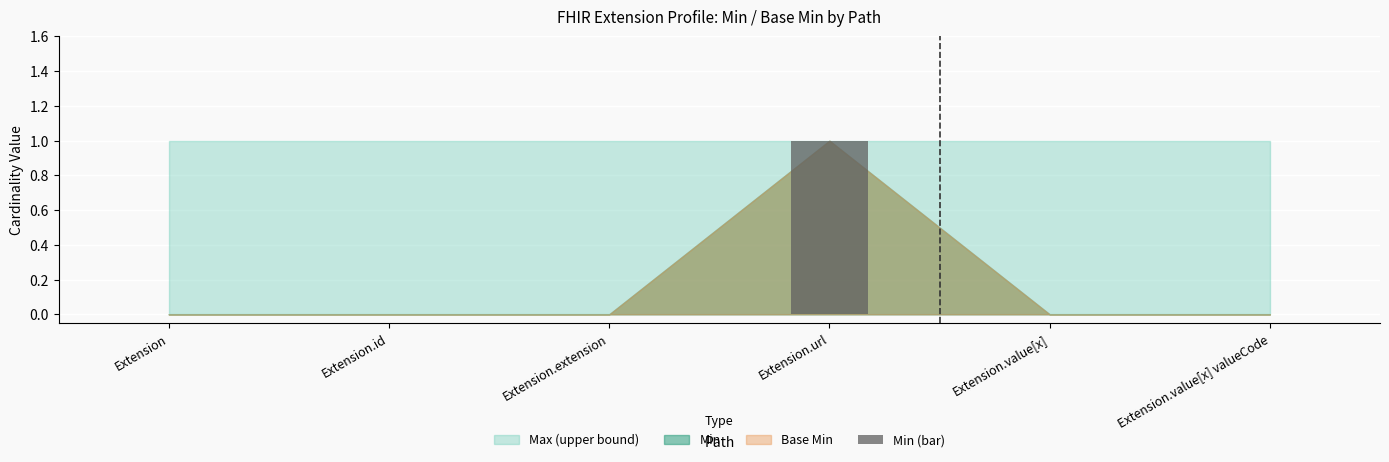

At which category does the chart reach its peak across all series?

Extension.url